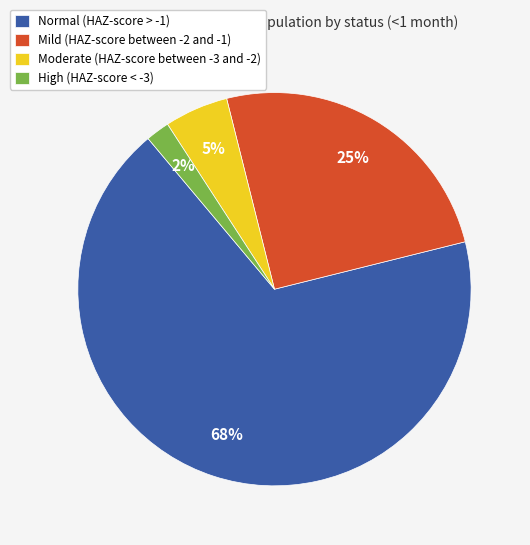

How many segments does this pie chart have?

4